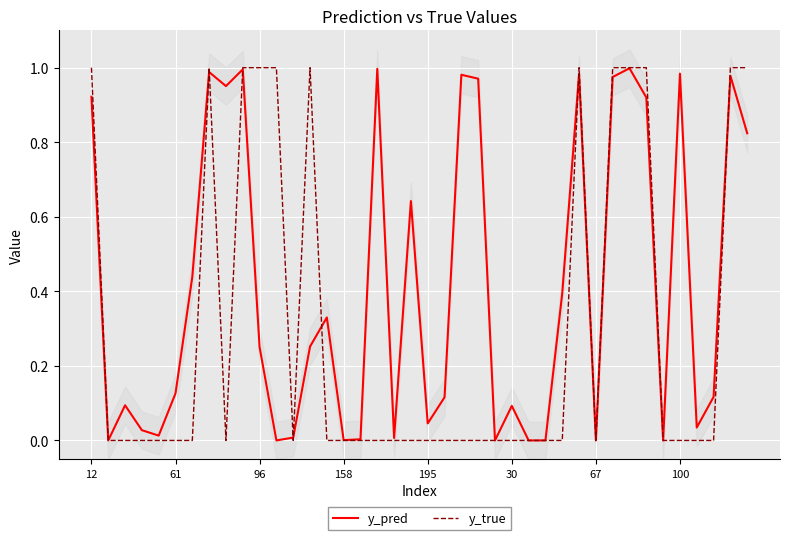

Is it true that y_true equals 0.0 at 61?

True